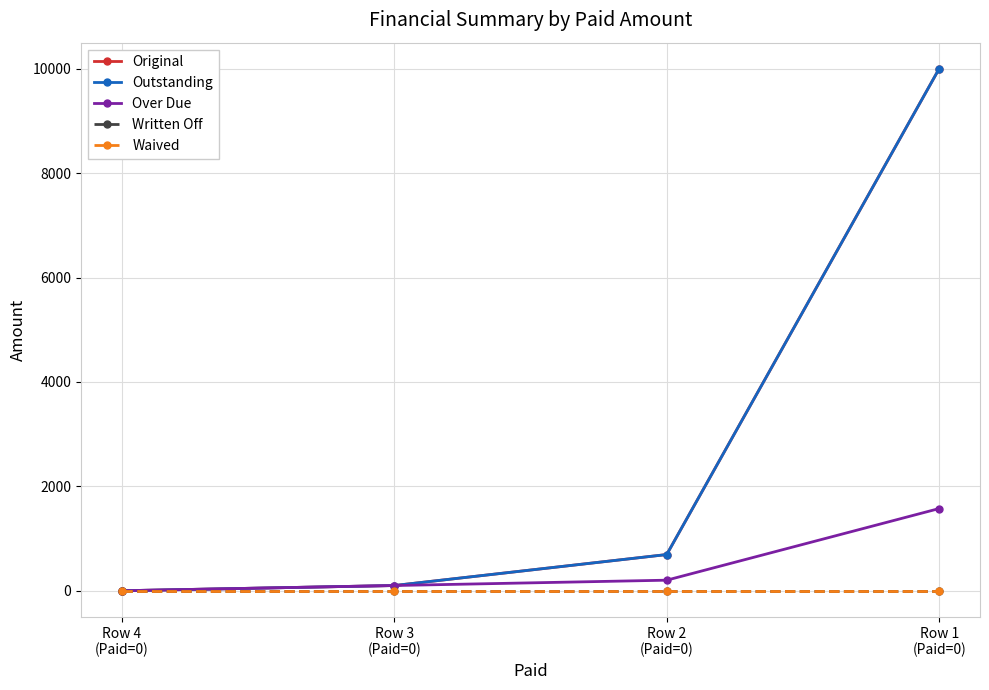

True or false: Original and Written Off intersect in this chart.

False